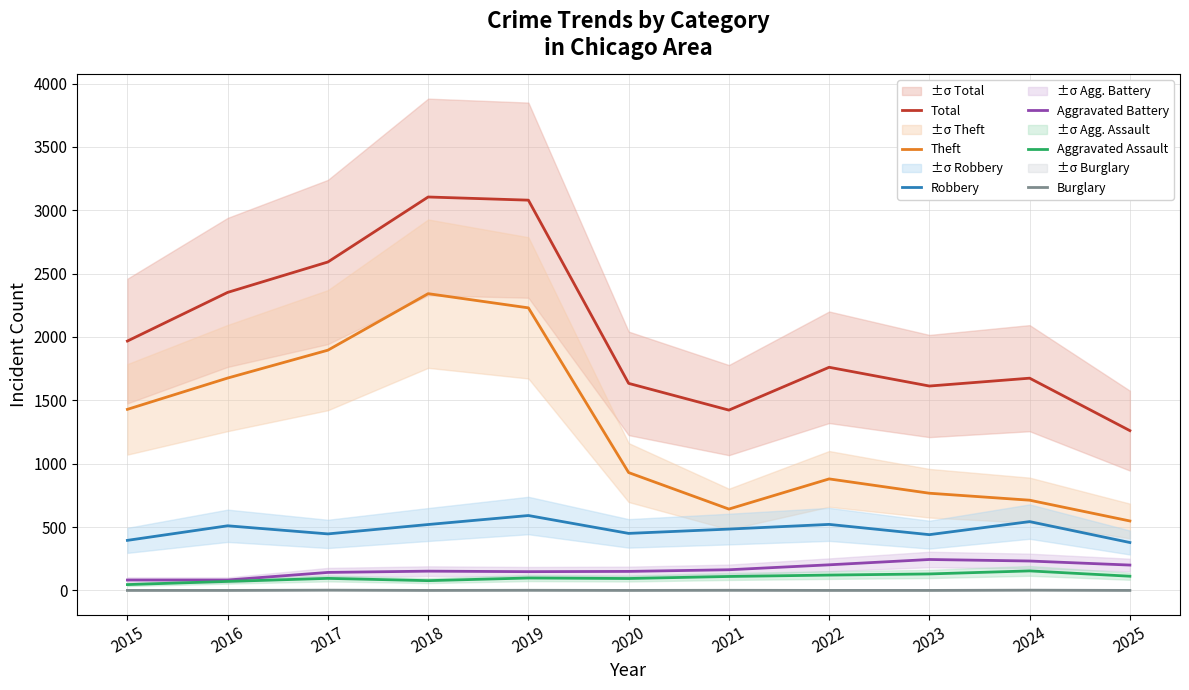

True or false: Robbery has a value of 520 at 2018.

True